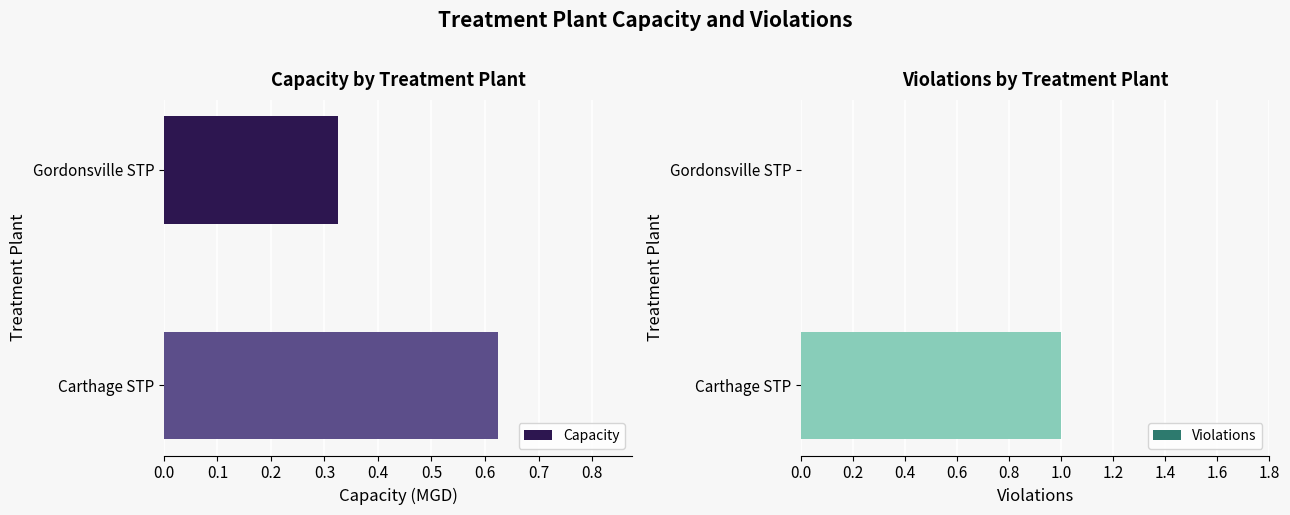

Which category has the highest value in the Capacity series?

Carthage STP